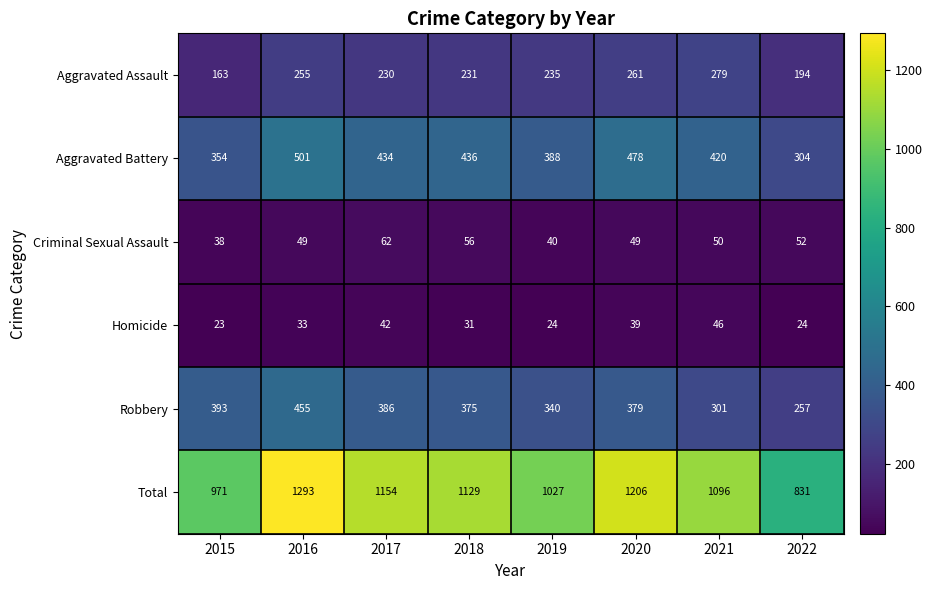

Where does the Aggravated Battery series first go above 434?

2016